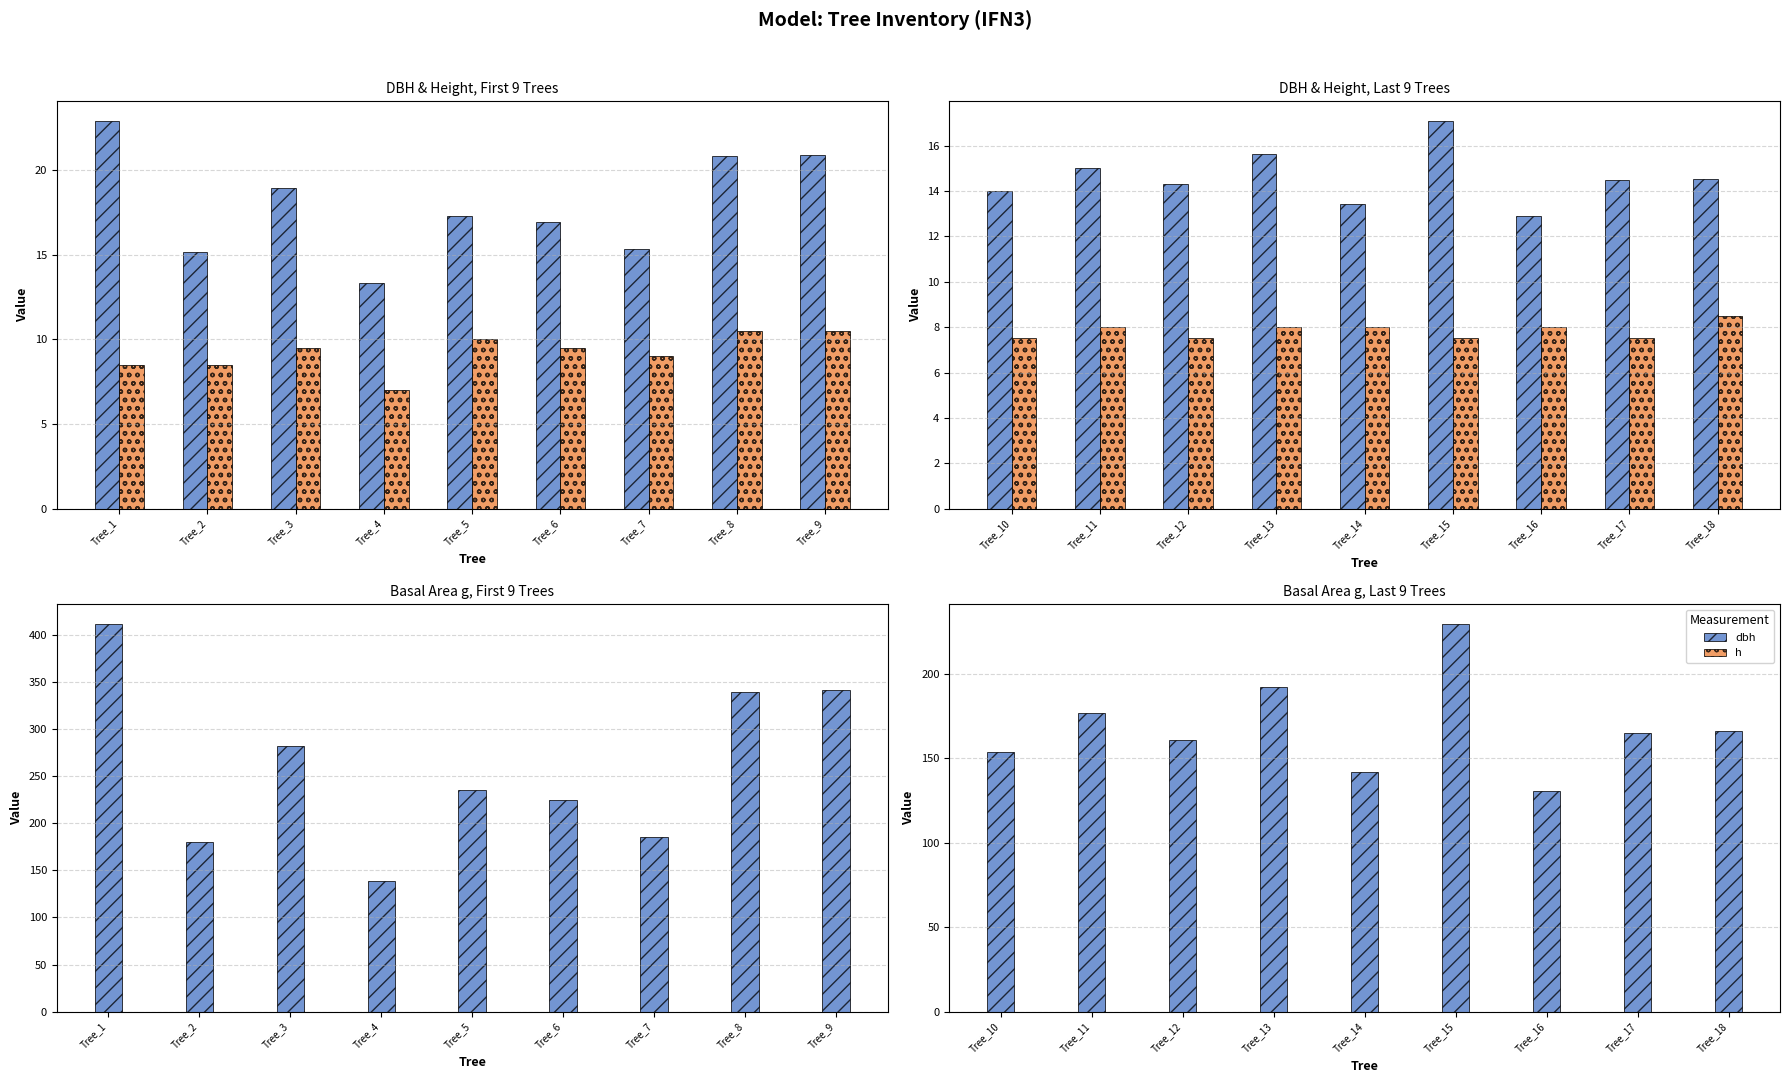

Where is g nearest to the value 180?

Tree_11